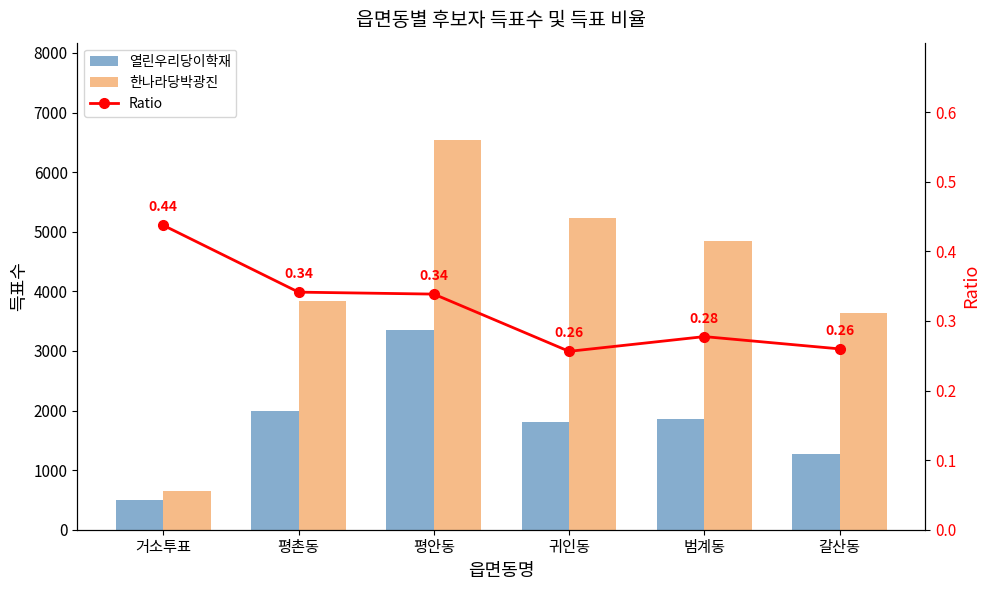

At which label is 열린우리당이학재 closest to 1923?

평촌동